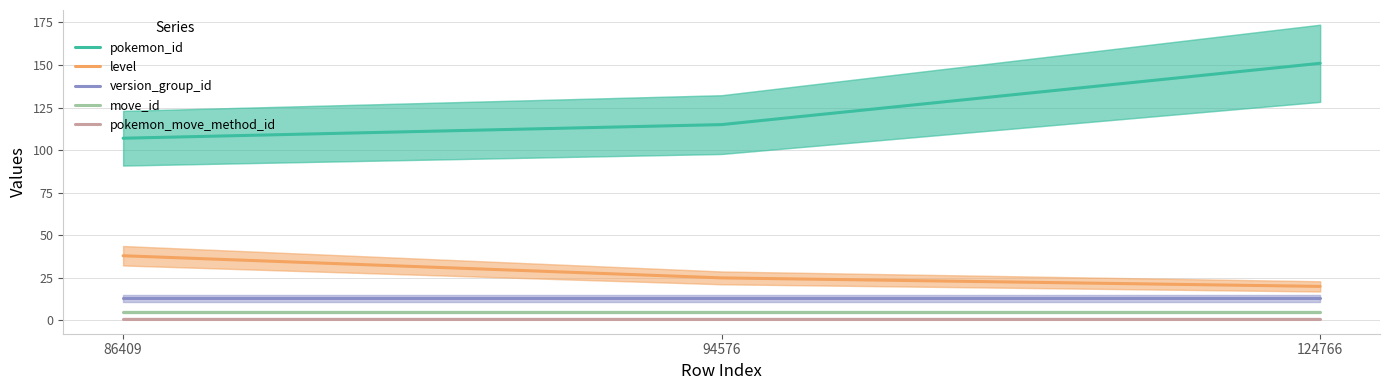

What is the average value of the level series?

28